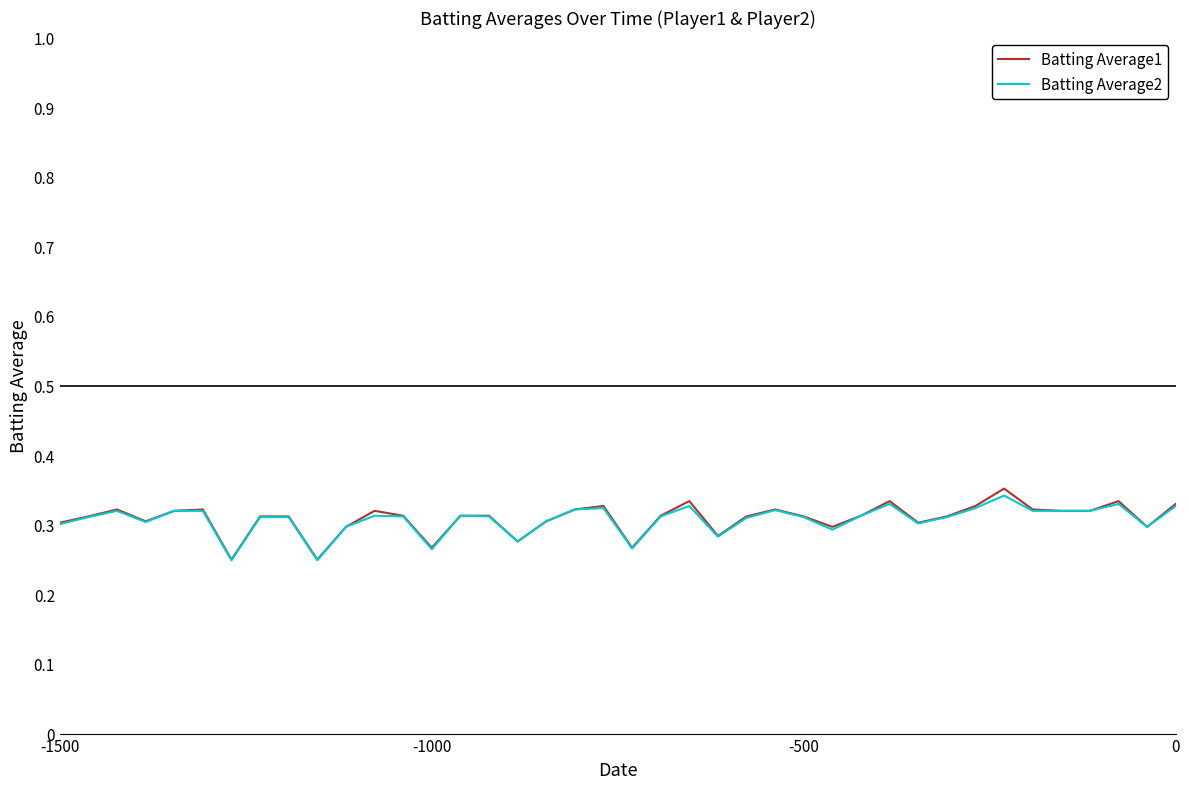

How many interior local peaks does the Batting Average1 series have?

9